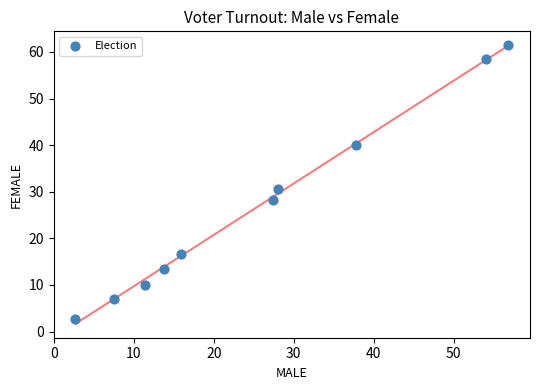

What Y value in the scatter plot is closest to 32?

30.6